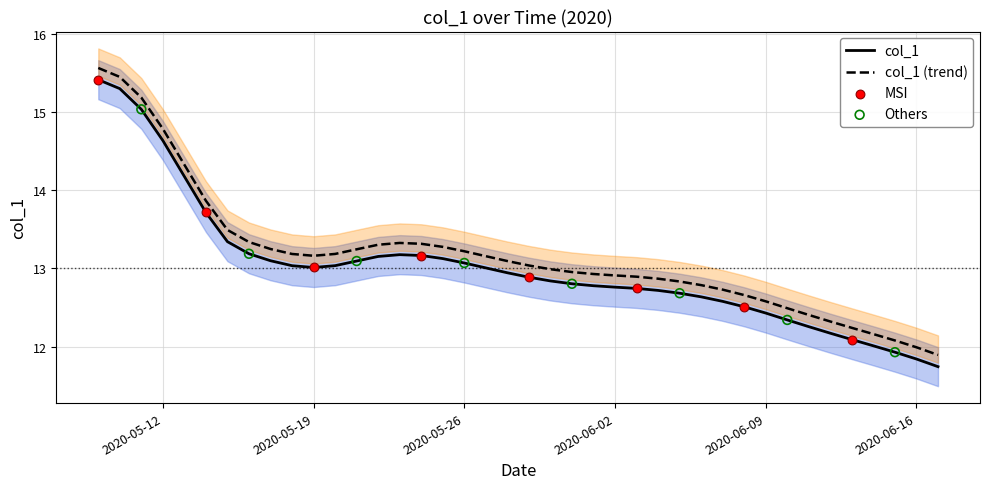

Between 2020-06-17 and 2020-05-31, which is larger?

2020-05-31